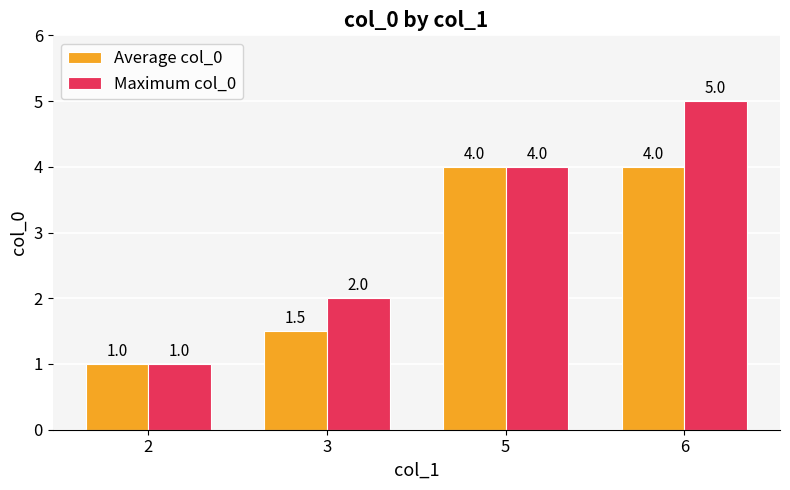

At which category is the sum across all series the highest?

6